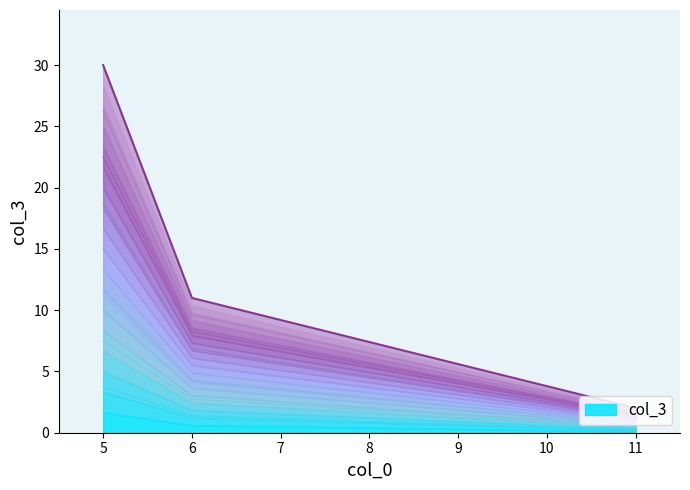

True or false: the data shows 6.9 at 6.

True